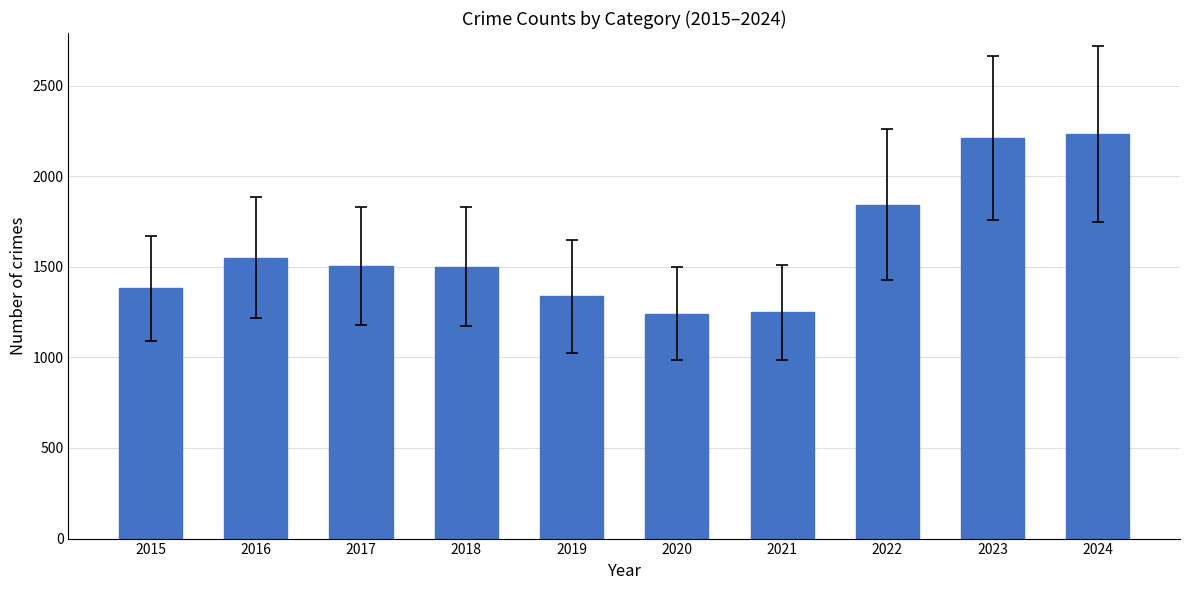

At which label does the data first exceed 1505?

2016